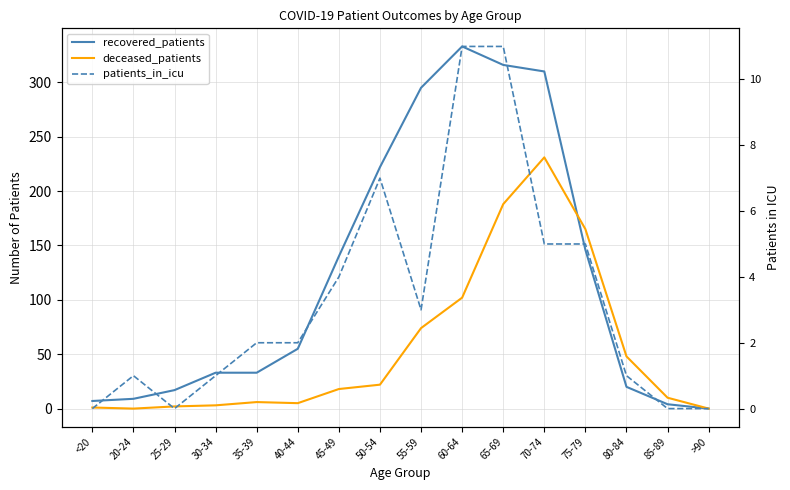

At which label does patients_in_icu first exceed 2?

45-49